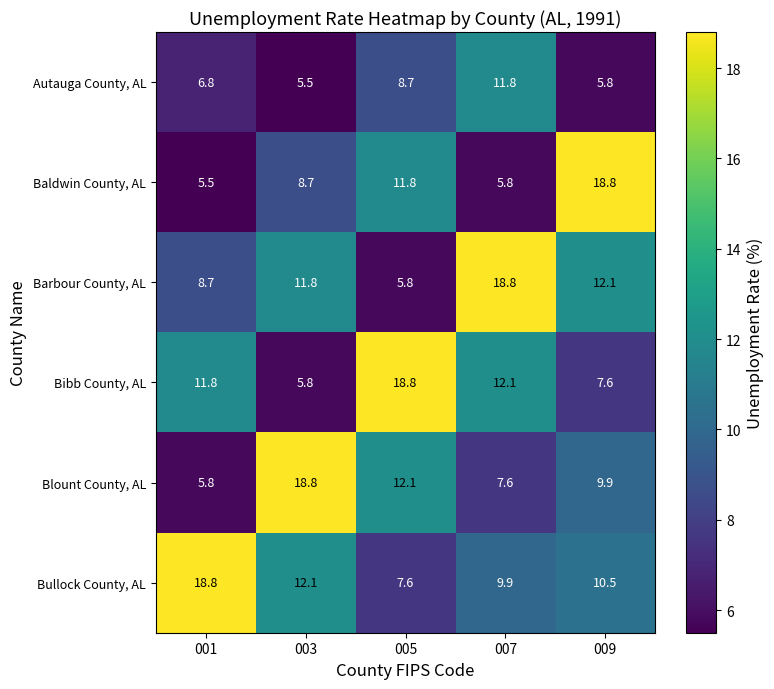

Reading left to right, list all the values displayed in this chart.

Autauga County, AL: 6.8	5.5	8.7	11.8	5.8
Baldwin County, AL: 5.5	8.7	11.8	5.8	18.8
Barbour County, AL: 8.7	11.8	5.8	18.8	12.1
Bibb County, AL: 11.8	5.8	18.8	12.1	7.6
Blount County, AL: 5.8	18.8	12.1	7.6	9.9
Bullock County, AL: 18.8	12.1	7.6	9.9	10.5